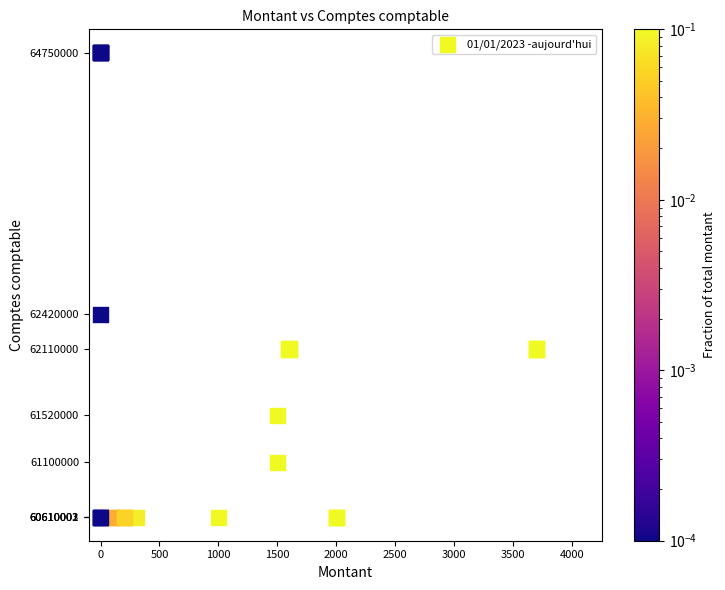

What Y value in the scatter plot is closest to 62680000?

62420000